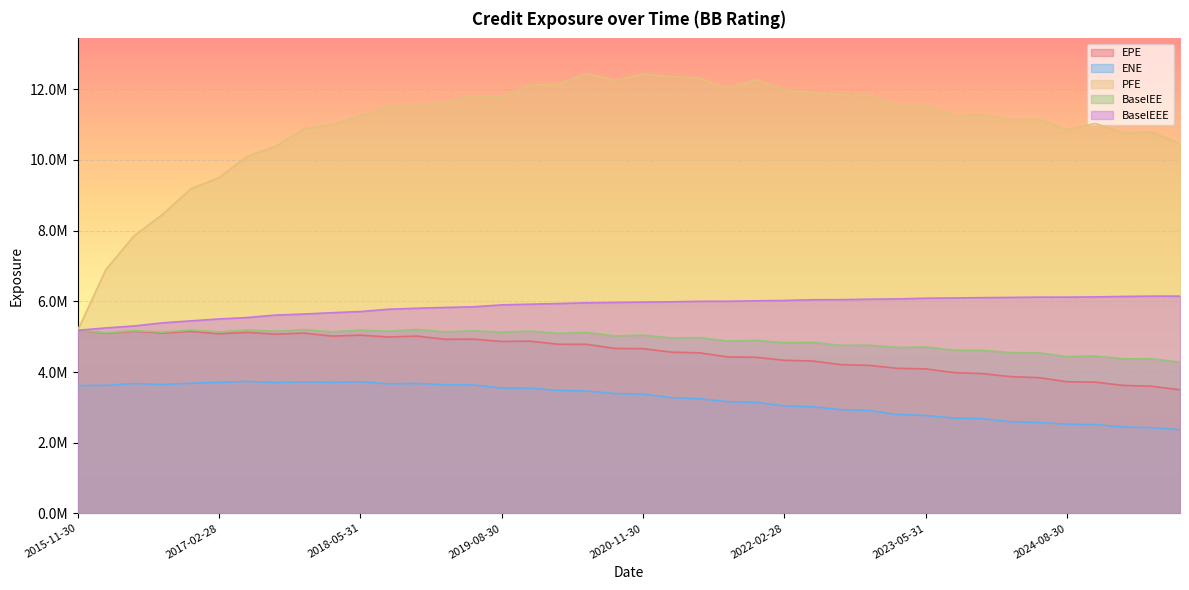

Is it true that PFE equals 19630238.2 at 2022-02-28?

False